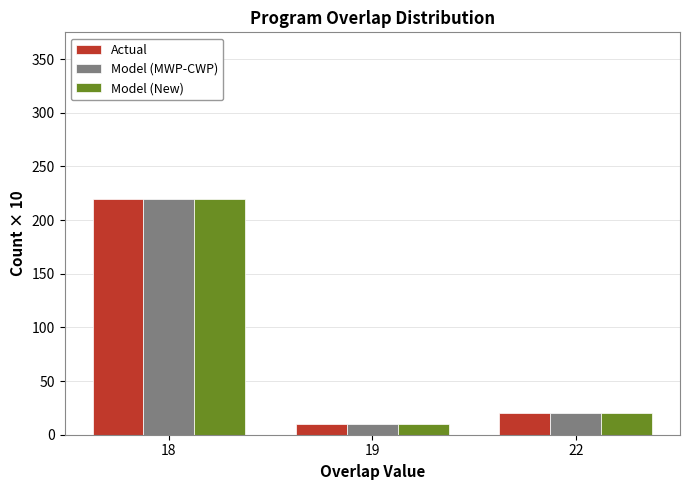

Is the value of Model (MWP-CWP) at 22 greater than the value of Actual at 19?

Yes